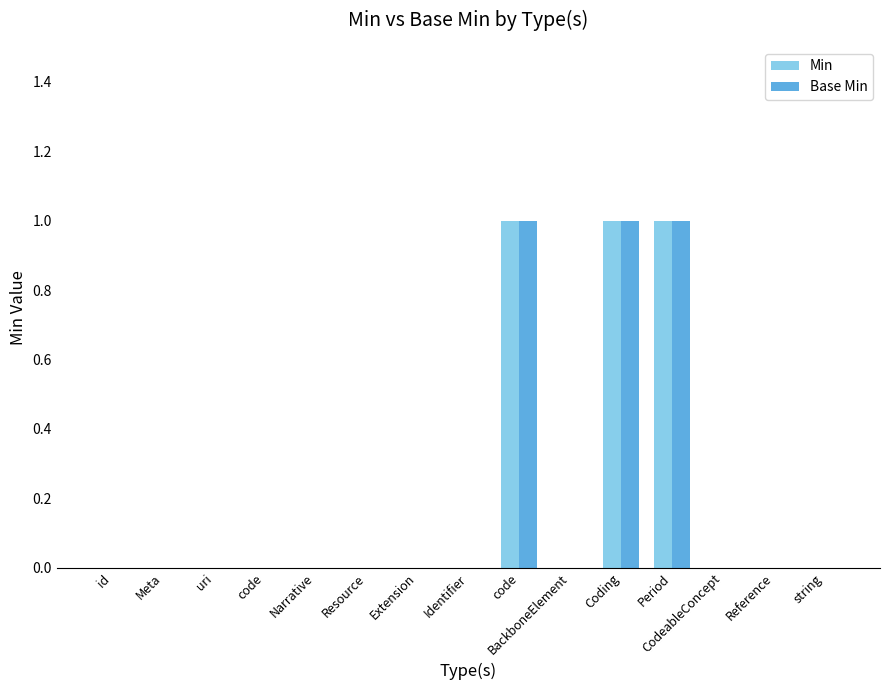

Does the chart contain stacked bars?

No